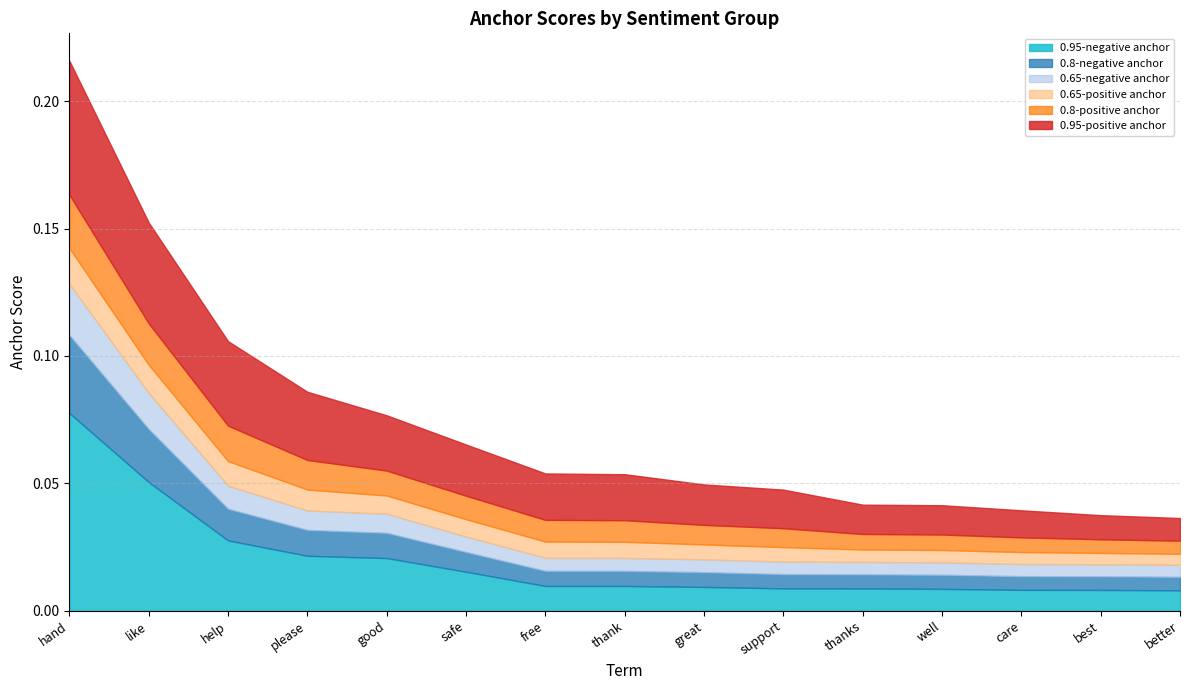

List the series in order of their peak value, highest first.

0.95-negative anchor, 0.95-positive anchor, 0.8-negative anchor, 0.8-positive anchor, 0.65-negative anchor, 0.65-positive anchor